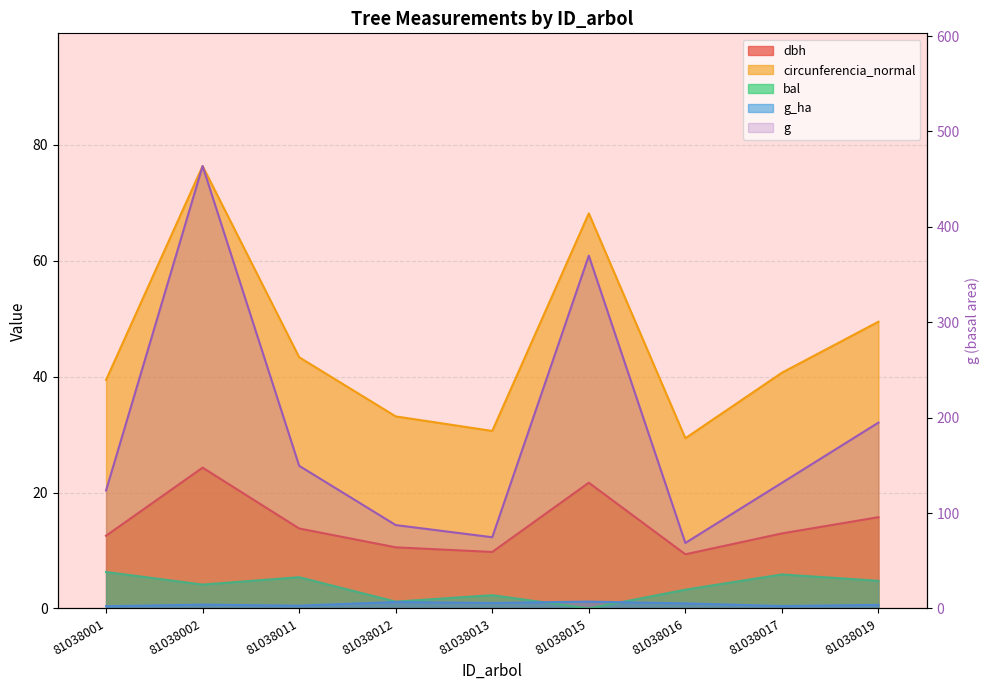

What is the value of the 8th point from the left?

131.7